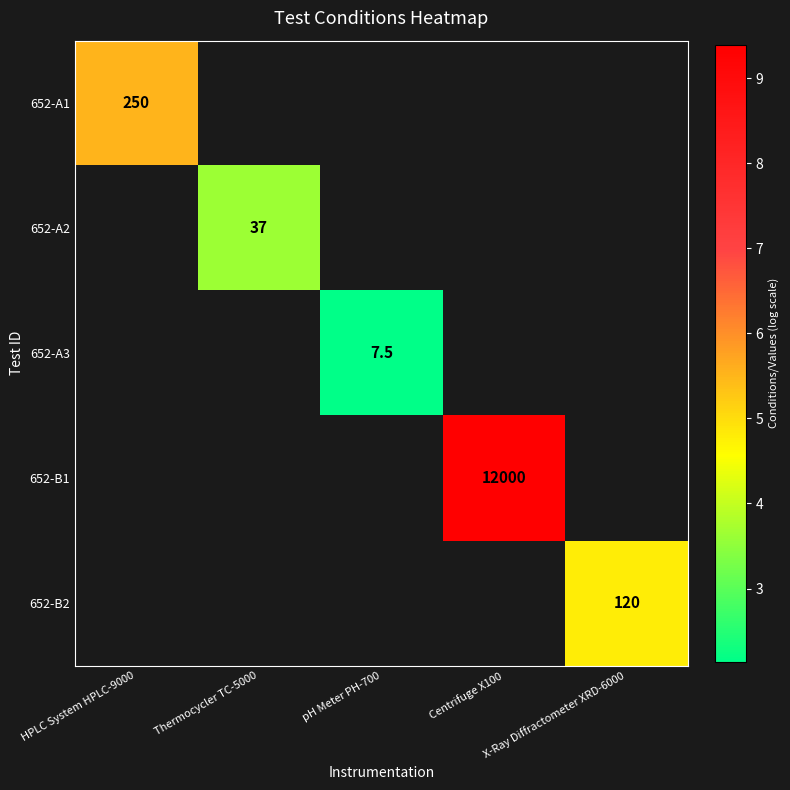

How many values in 652-A1 are above zero?

1